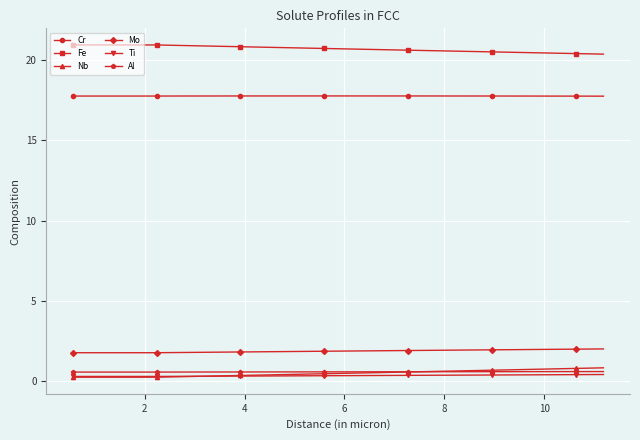

What is the difference between the maximum and minimum values in the Fe series?

0.6